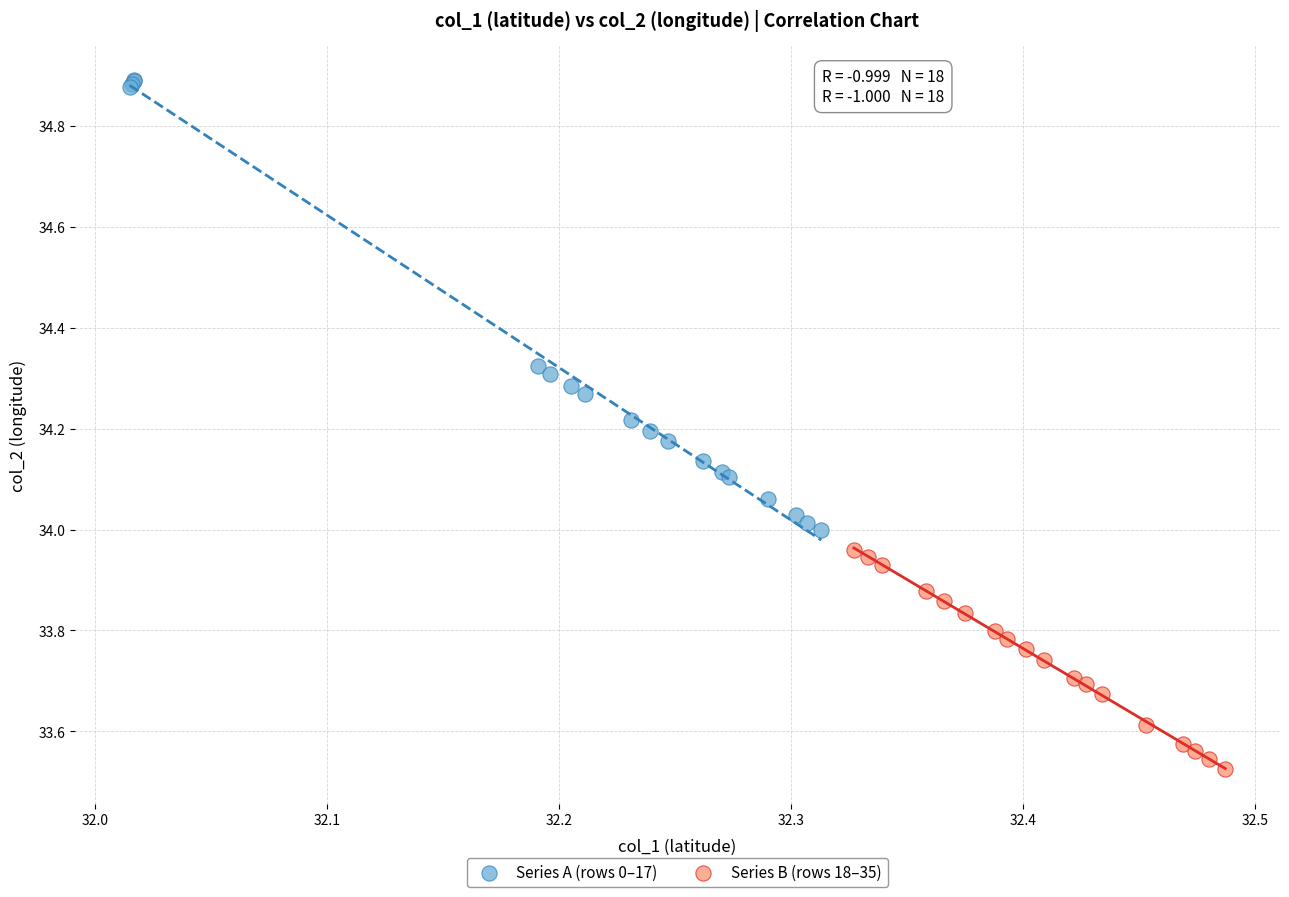

Which series has the largest Y range (max minus min)?

Series A (rows 0–17)